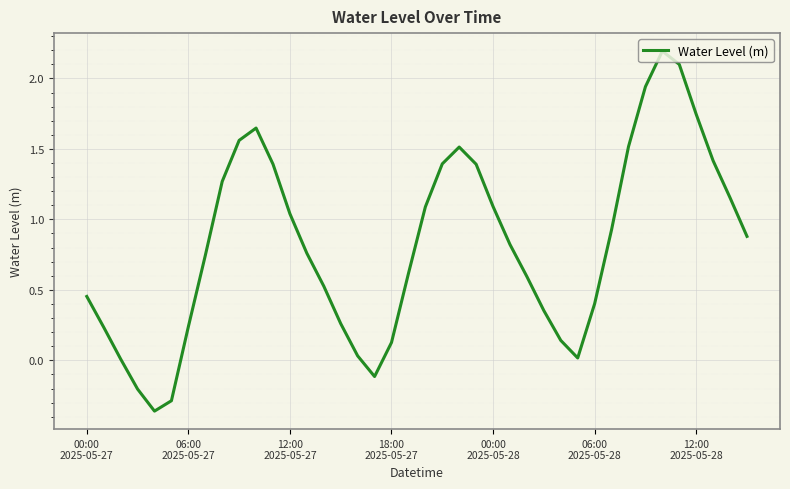

What is the difference between the maximum and minimum values?

2.6